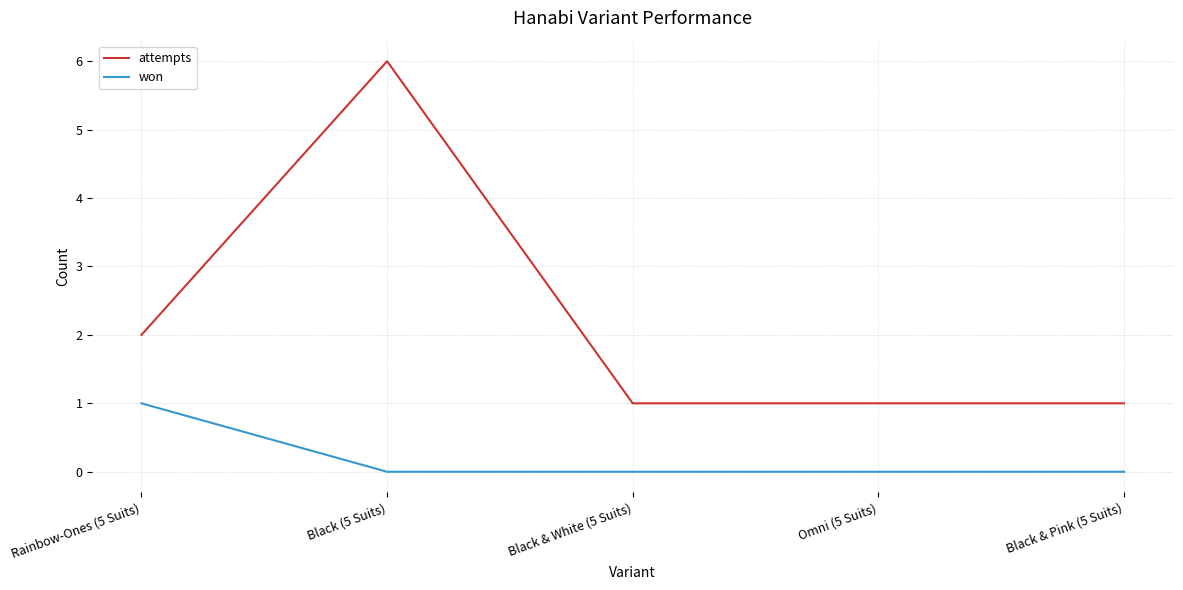

What is the sum of all attempts values?

11